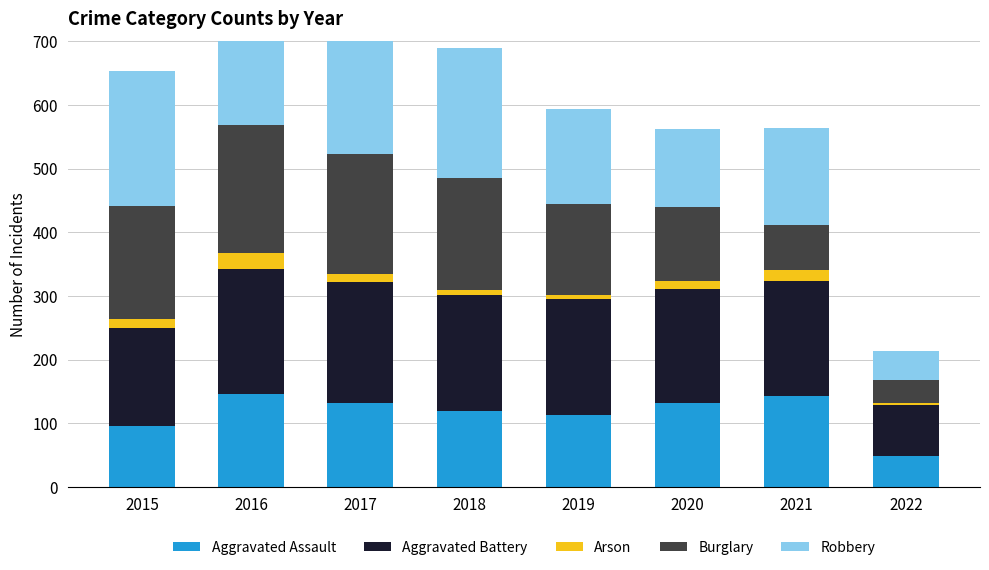

At which category does the chart reach its peak across all series?

2016